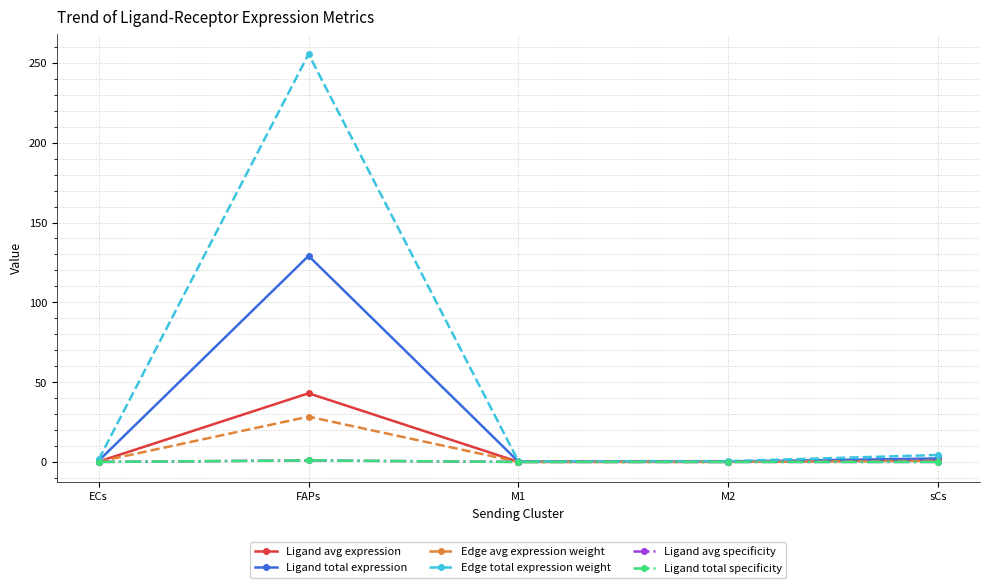

At which category does Edge avg expression weight reach its first local peak?

FAPs